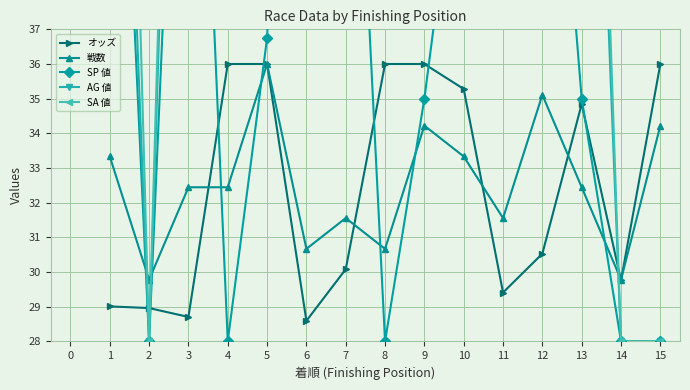

The オッズ series shows 28.7 at 3. True or false?

True